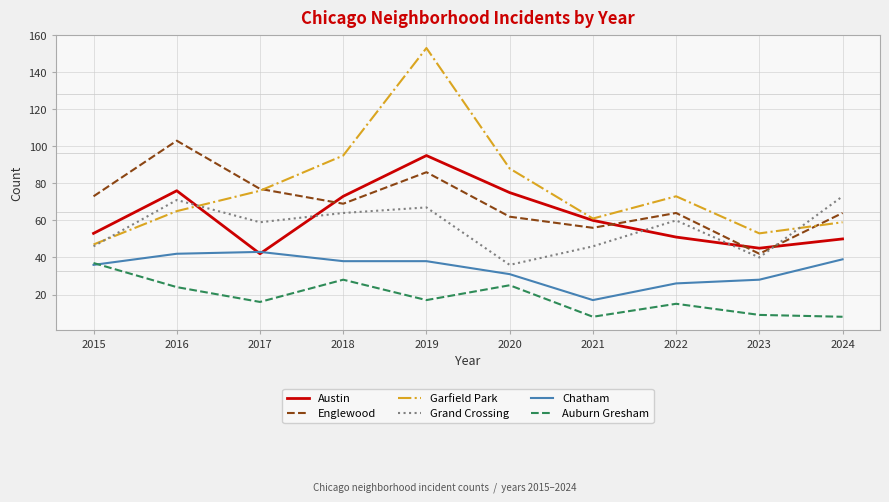

List the series in order of their peak value, lowest first.

Auburn Gresham, Chatham, Grand Crossing, Austin, Englewood, Garfield Park